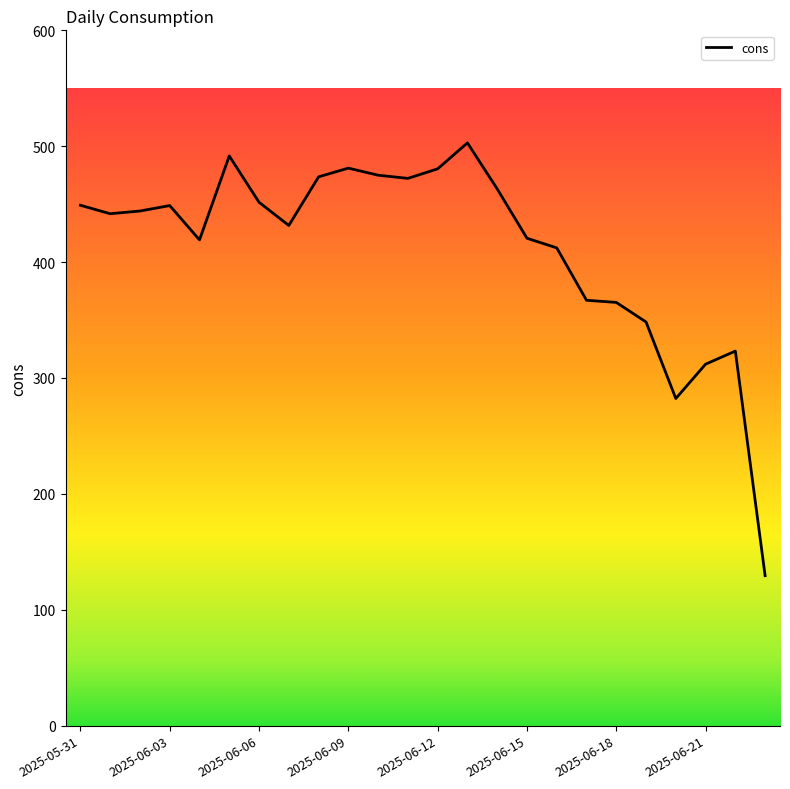

What is the maximum value shown in the chart?

502.9